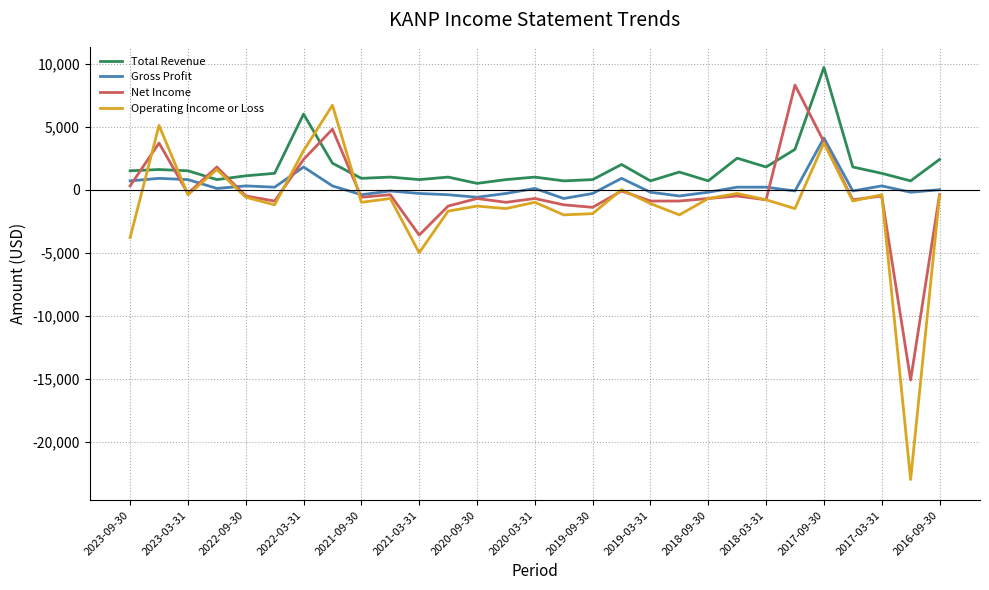

What is the greatest value displayed?

9700